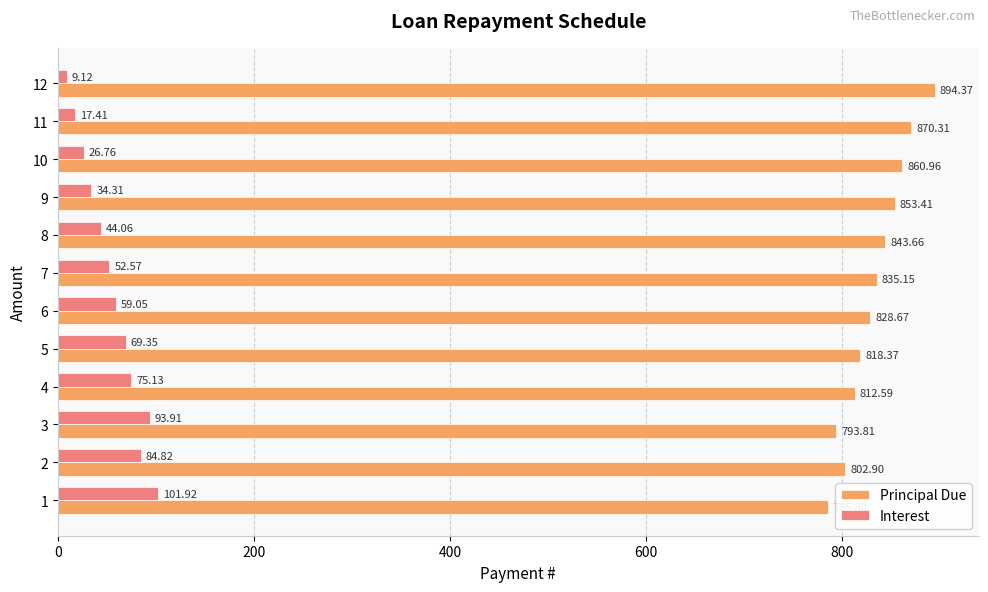

List the series in order of their overall mean, lowest first.

Interest, Principal Due